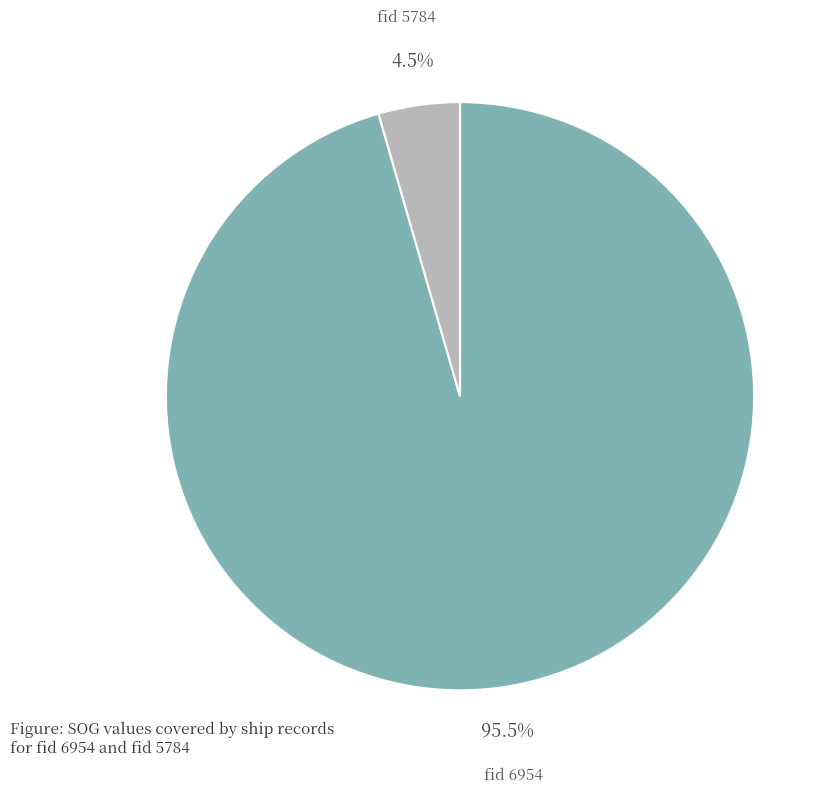

Is there any slice that represents more than half of the pie?

Yes